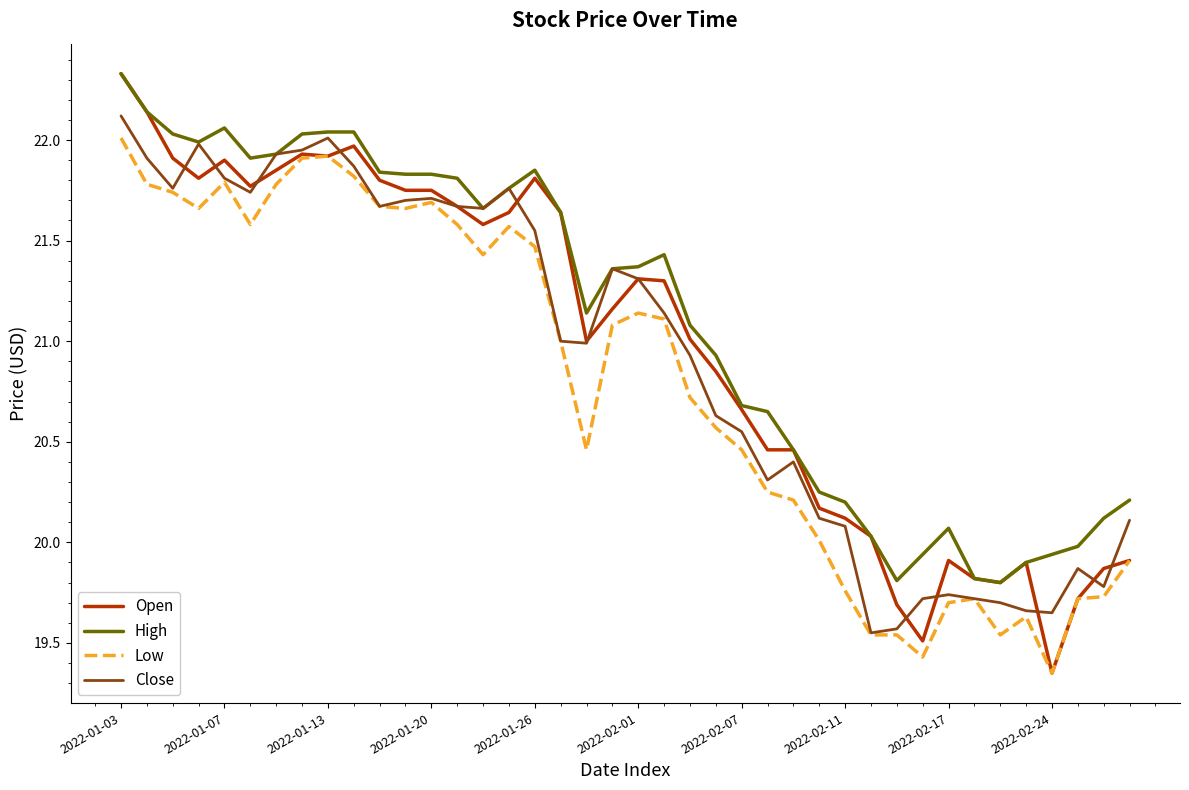

What is the maximum value shown in the chart?

22.3